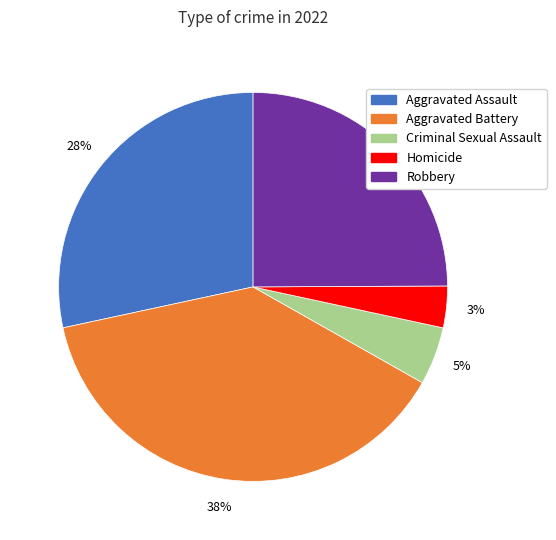

Count the number of slices in the pie.

5